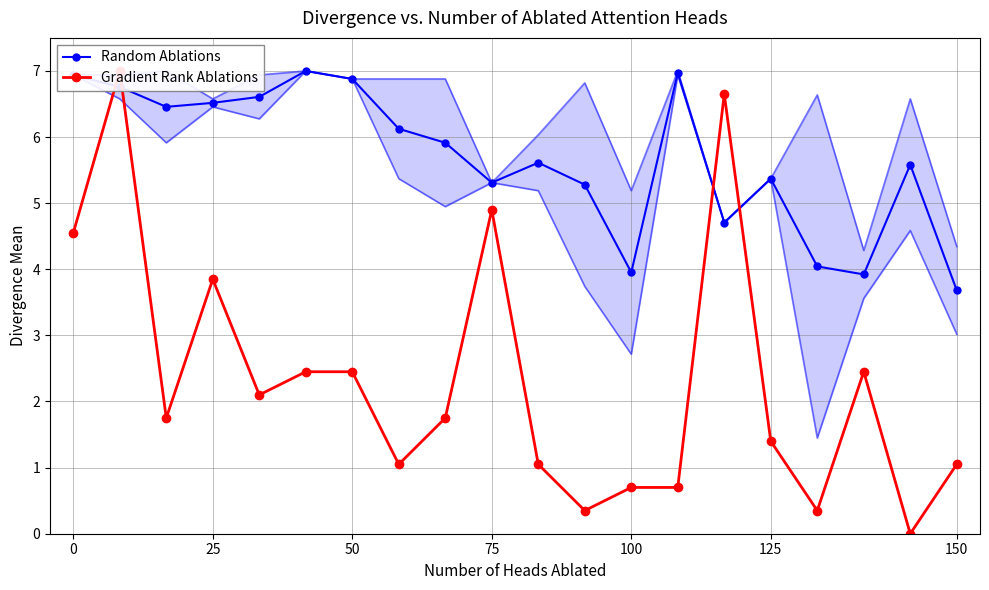

The Random Ablations series shows 6.5 at 25. True or false?

True